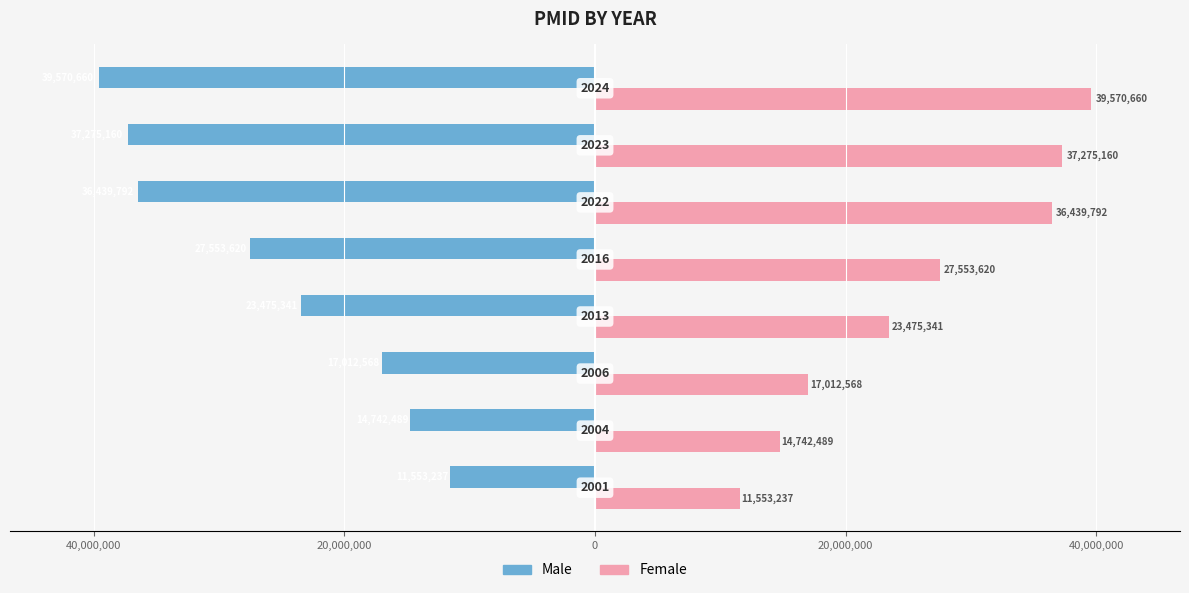

What are all the series names shown in the legend?

Male, Female